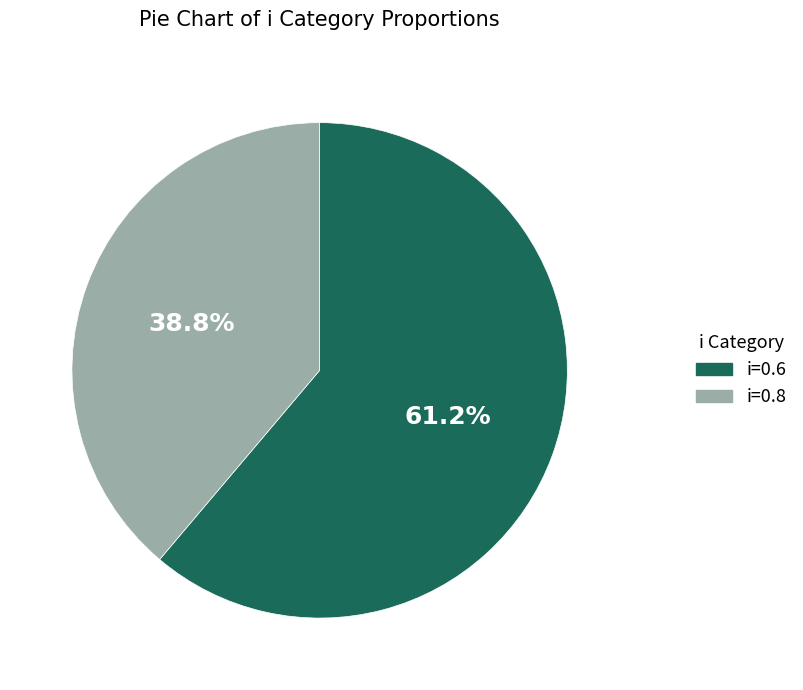

What is the ratio of the value at i=0.8 to the value at i=0.6?

0.6